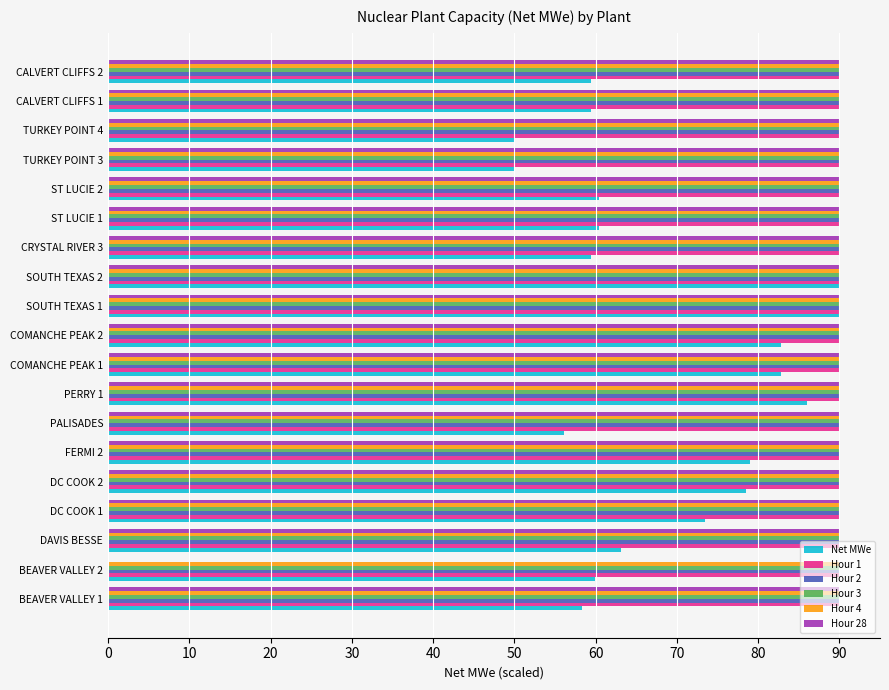

What is the highest value of the Hour 28 series?

90.0